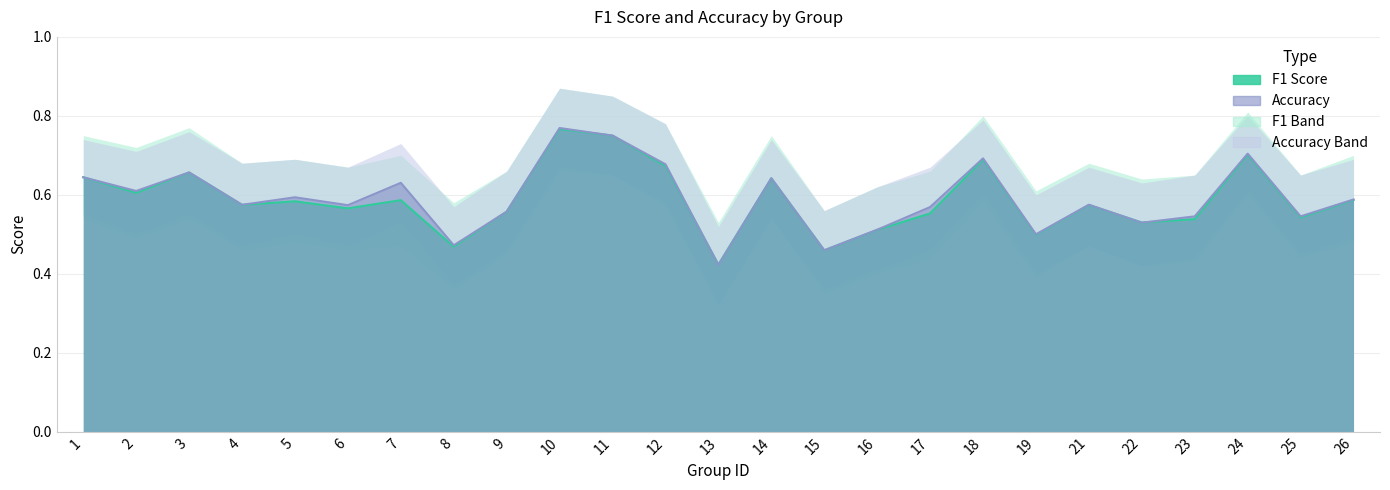

Where is the first local maximum for f1?

3